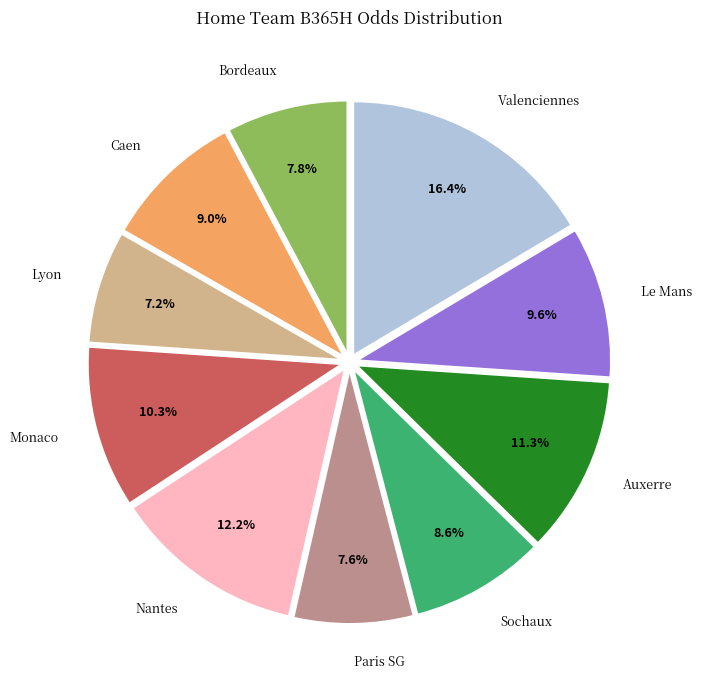

Does any single category account for the majority?

No